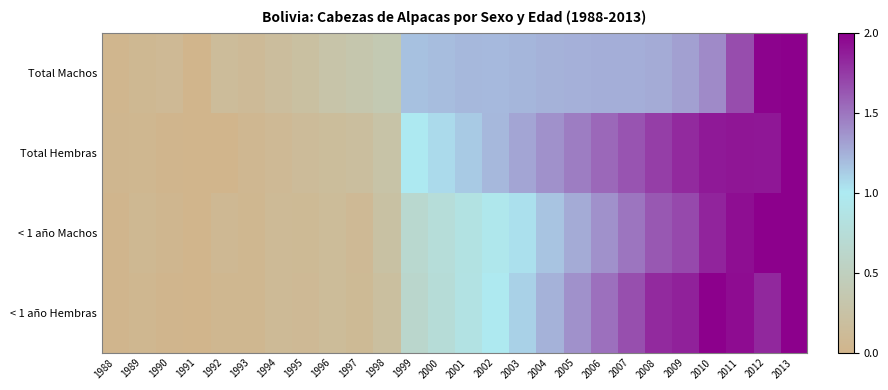

Reading left to right, list all the values displayed in this chart.

Total Machos: 1988=0.0	1989=0.1	1990=0.1	1991=0.0	1992=0.1	1993=0.1	1994=0.2	1995=0.2	1996=0.3	1997=0.3	1998=0.4	1999=1.2	2000=1.2	2001=1.2	2002=1.2	2003=1.2	2004=1.2	2005=1.2	2006=1.3	2007=1.3	2008=1.3	2009=1.3	2010=1.4	2011=1.7	2012=2.0	2013=2.0
Total Hembras: 1988=0.0	1989=0.0	1990=0.0	1991=0.0	1992=0.0	1993=0.1	1994=0.1	1995=0.1	1996=0.2	1997=0.2	1998=0.3	1999=1.0	2000=1.1	2001=1.1	2002=1.2	2003=1.3	2004=1.4	2005=1.5	2006=1.6	2007=1.6	2008=1.7	2009=1.8	2010=1.9	2011=1.9	2012=1.9	2013=2.0
< 1 año Machos: 1988=0.0	1989=0.1	1990=0.0	1991=0.0	1992=0.1	1993=0.0	1994=0.1	1995=0.1	1996=0.1	1997=0.1	1998=0.2	1999=0.7	2000=0.8	2001=0.8	2002=0.9	2003=1.0	2004=1.2	2005=1.3	2006=1.4	2007=1.5	2008=1.6	2009=1.7	2010=1.8	2011=1.9	2012=2.0	2013=2.0
< 1 año Hembras: 1988=0.0	1989=0.0	1990=0.0	1991=0.0	1992=0.0	1993=0.0	1994=0.1	1995=0.1	1996=0.1	1997=0.1	1998=0.2	1999=0.6	2000=0.7	2001=0.9	2002=1.0	2003=1.1	2004=1.2	2005=1.4	2006=1.5	2007=1.7	2008=1.8	2009=1.9	2010=2.0	2011=1.9	2012=1.8	2013=2.0